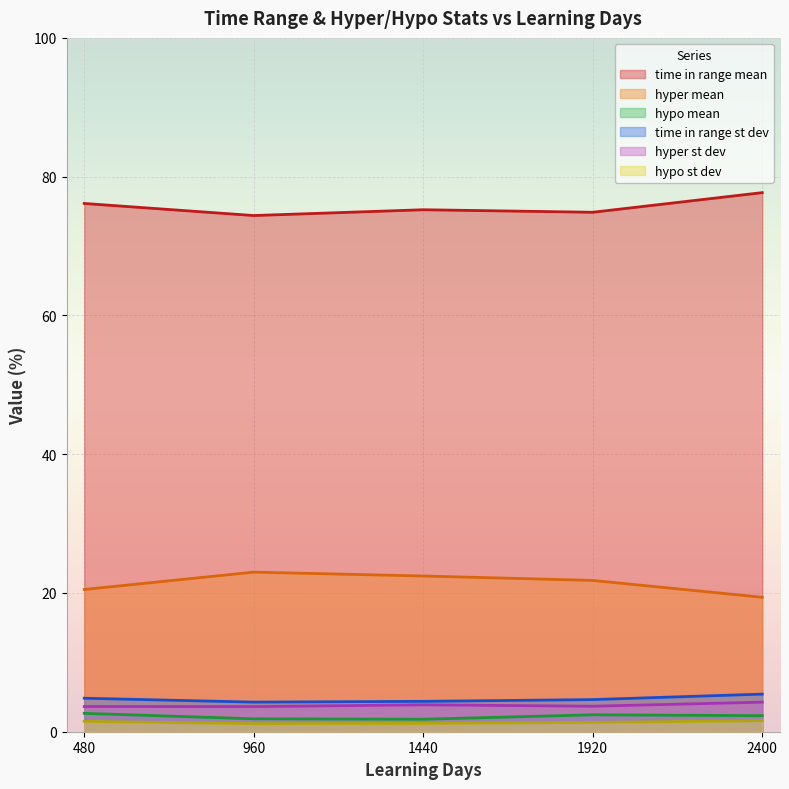

Reading right to left, list all the values displayed in this chart.

time in range mean: 2400=77.7	1920=74.9	1440=75.2	960=74.4	480=76.1
hyper mean: 2400=19.4	1920=21.8	1440=22.4	960=23.0	480=20.5
hypo mean: 2400=2.3	1920=2.4	1440=1.8	960=1.9	480=2.6
time in range st dev: 2400=5.4	1920=4.6	1440=4.4	960=4.3	480=4.8
hyper st dev: 2400=4.3	1920=3.7	1440=3.9	960=3.6	480=3.6
hypo st dev: 2400=1.6	1920=1.3	1440=1.2	960=1.2	480=1.5